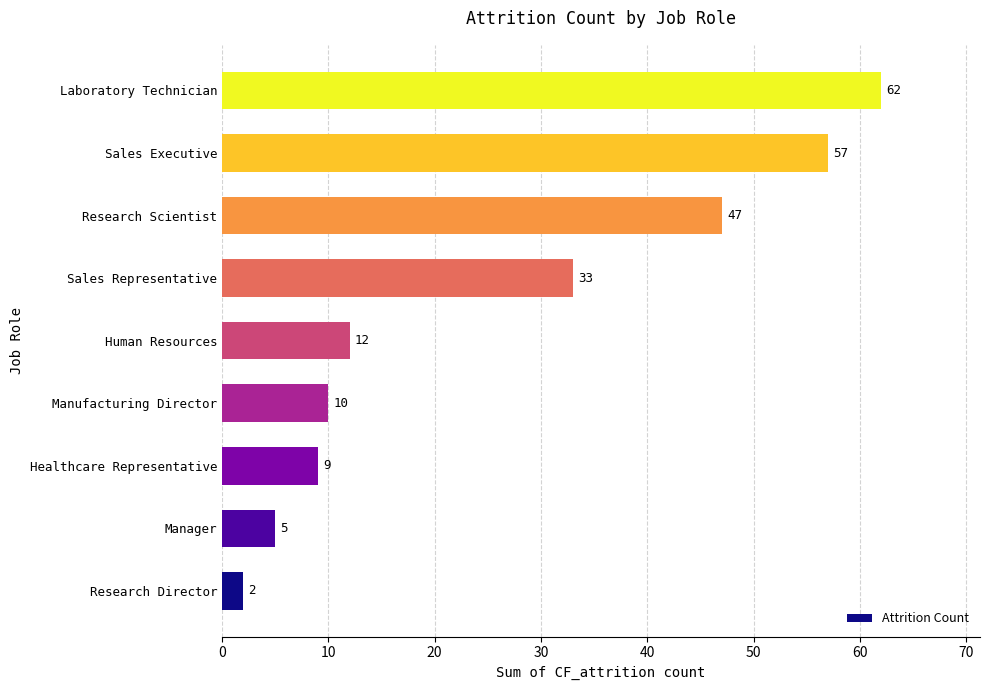

What is the difference between the second highest and minimum values?

55